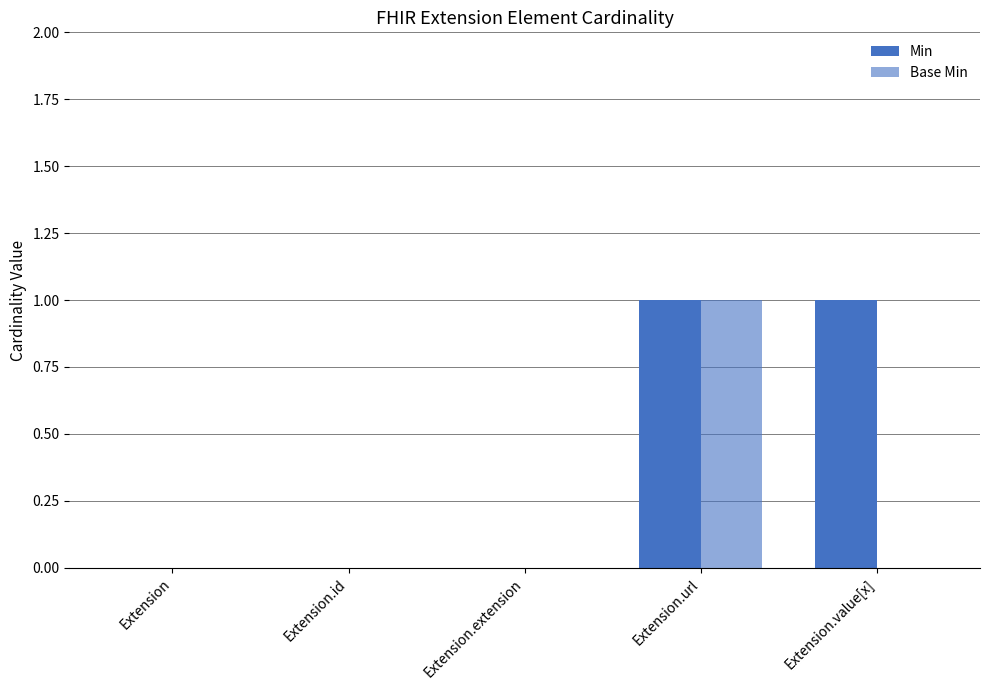

Are the bars horizontal?

No